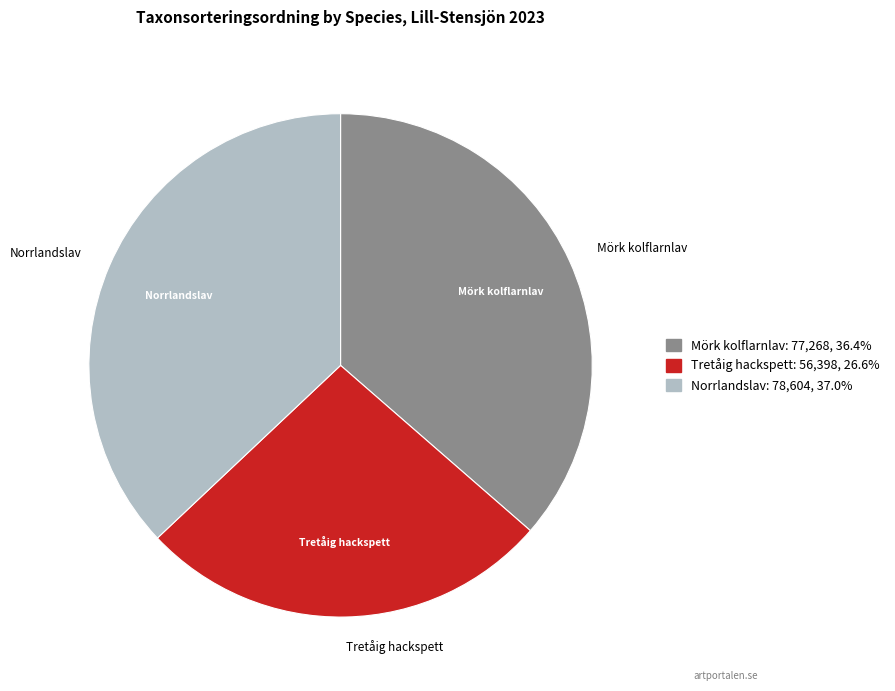

Does any single category account for the majority?

No